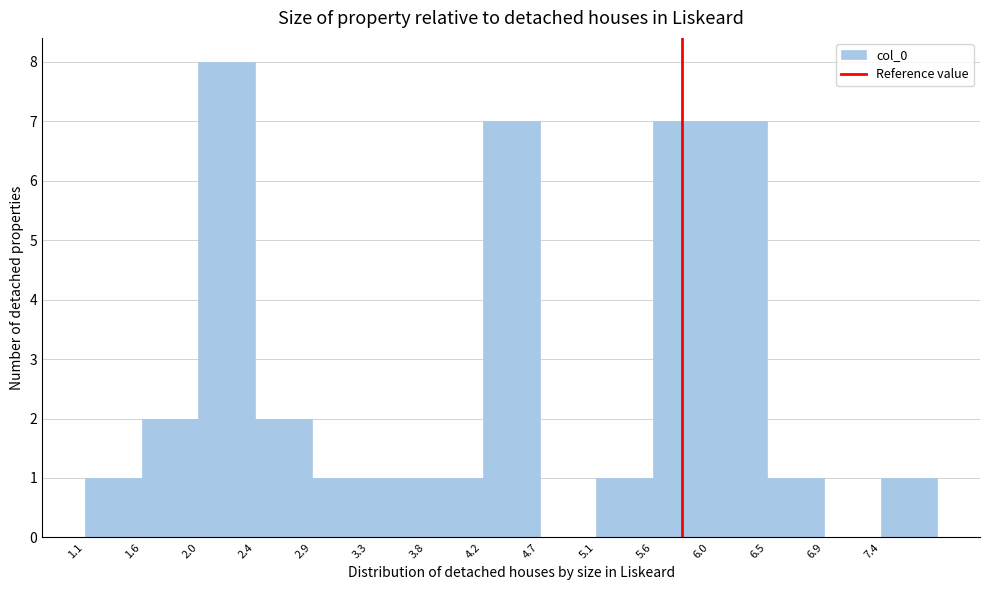

Reading left to right, list every bar in this chart as the range it spans on the x-axis followed by its height. Neither the bar edges nor the heights are printed on the chart, so give them approximately, as read against the axes.

1.10 to 1.55: 1
1.55 to 2.00: 2
2.00 to 2.45: 8
2.45 to 2.90: 2
2.90 to 3.35: 1
3.35 to 3.80: 1
3.80 to 4.25: 1
4.25 to 4.70: 7
4.70 to 5.15: 0
5.15 to 5.60: 1
5.60 to 6.05: 7
6.05 to 6.50: 7
6.50 to 6.95: 1
6.95 to 7.40: 0
7.40 to 7.85: 1